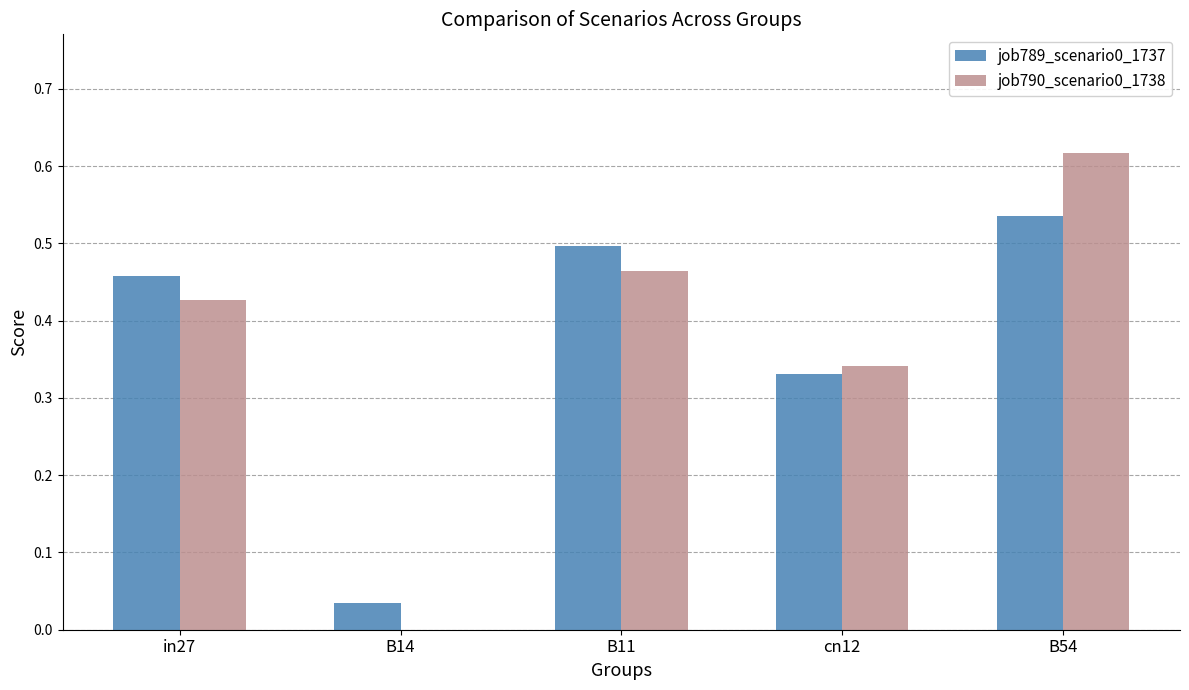

Is the value of job789_scenario0_1737 at cn12 greater than the value of job790_scenario0_1738 at B11?

No